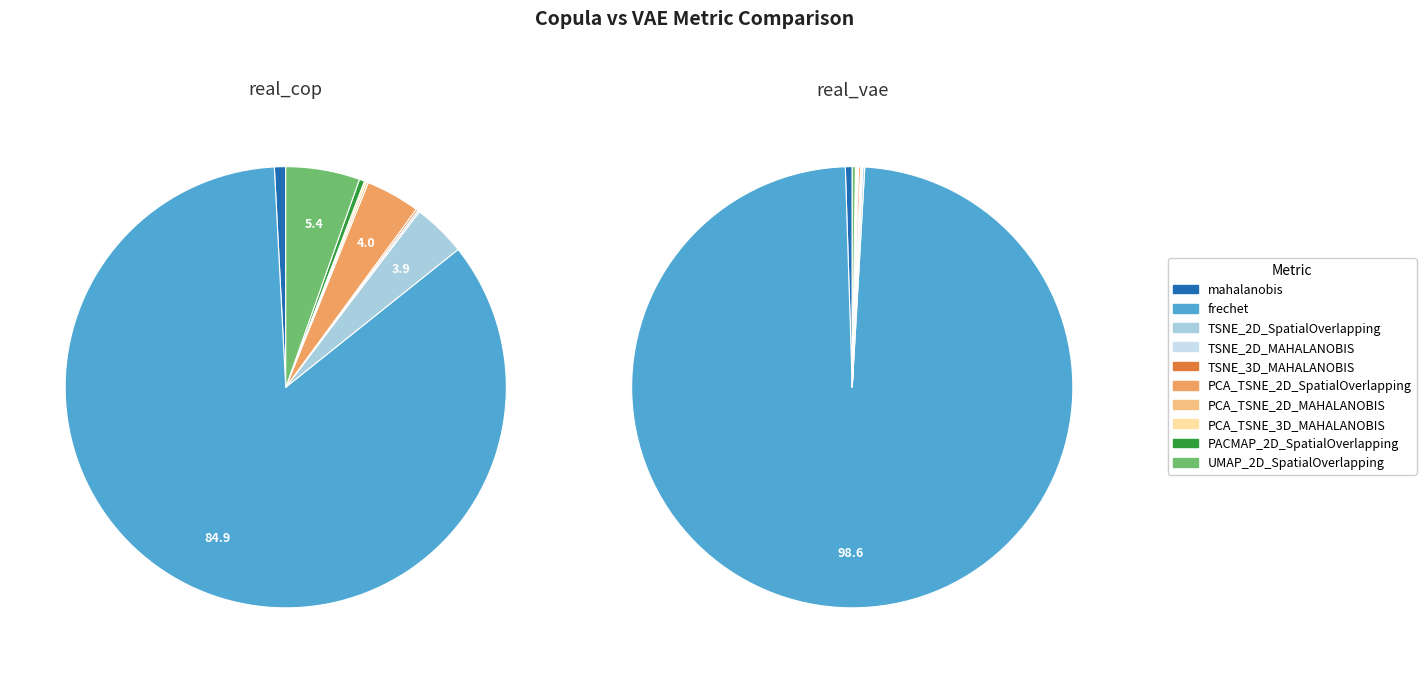

How many segments does this pie chart have?

10